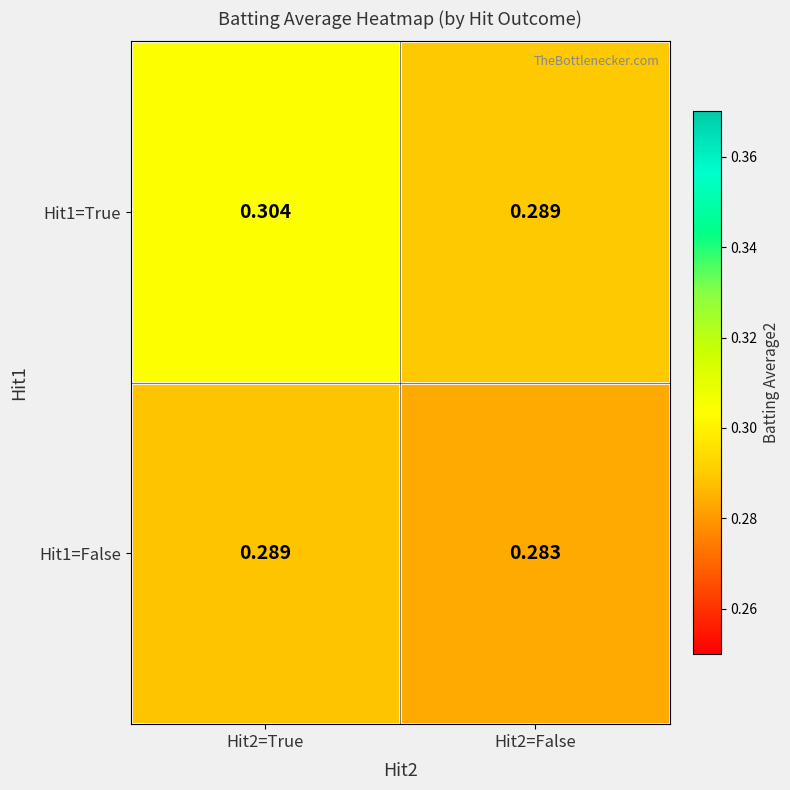

Is the value of Hit1=False at Hit2=False greater than the value of Hit1=True at Hit2=False?

No